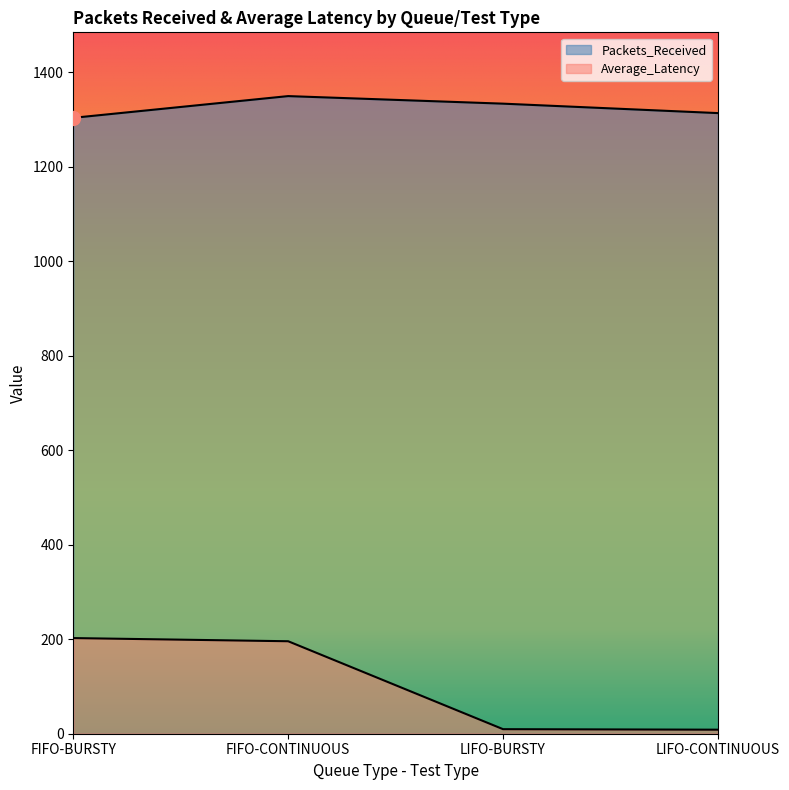

What is the difference between the maximum and minimum values in the Average_Latency series?

194.0